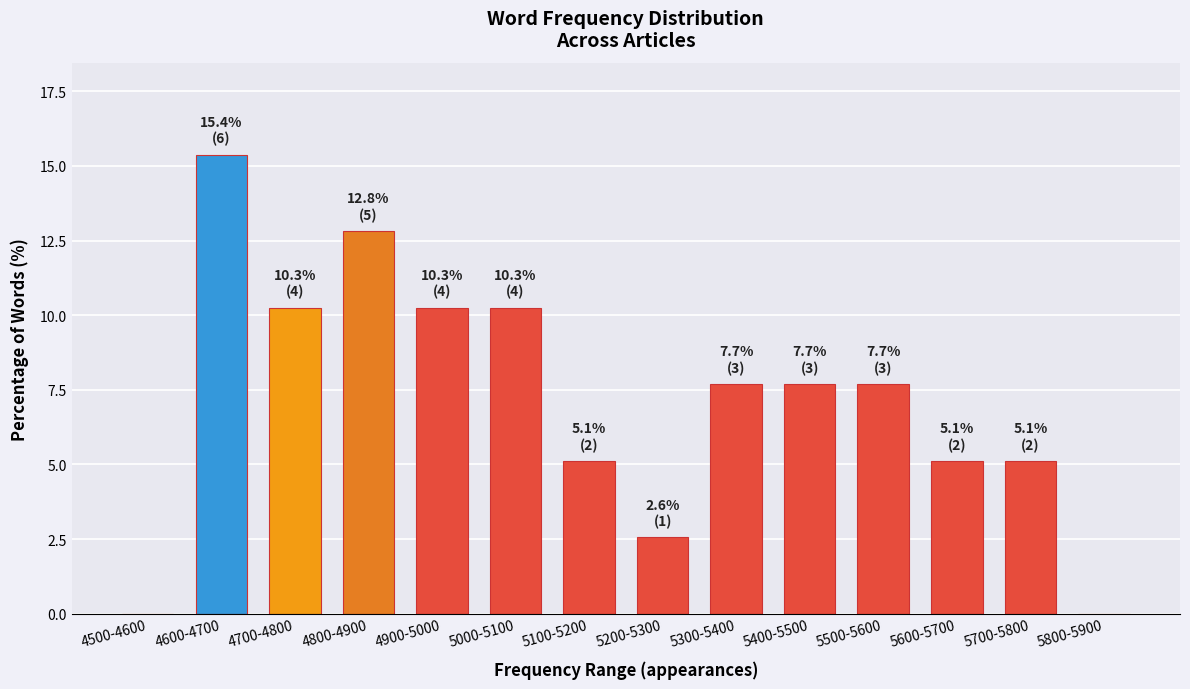

Reading right to left, transcribe all the data shown in this chart.

5800-5900=0.0	5700-5800=5.1	5600-5700=5.1	5500-5600=7.7	5400-5500=7.7	5300-5400=7.7	5200-5300=2.6	5100-5200=5.1	5000-5100=10.3	4900-5000=10.3	4800-4900=12.8	4700-4800=10.3	4600-4700=15.4	4500-4600=0.0